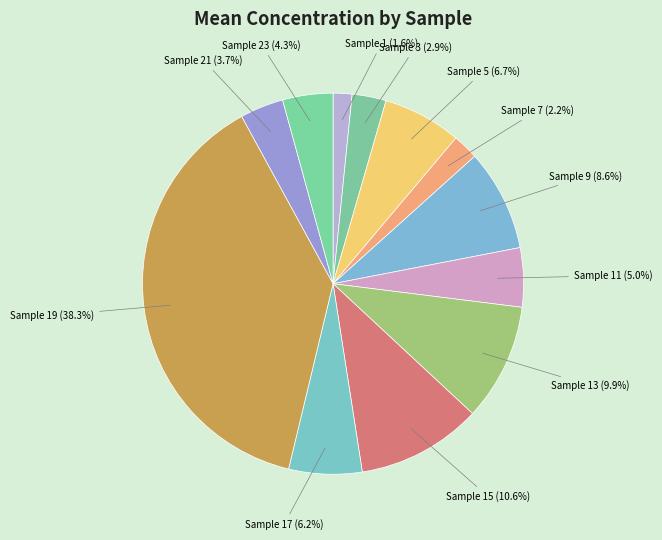

How many slices are in this pie chart?

12